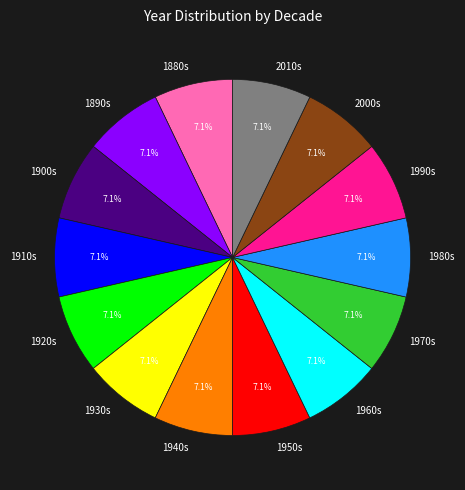

What percentage is NOT represented by 1900s?

92.9%